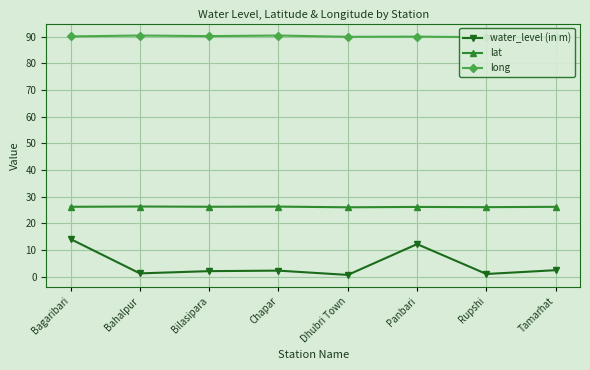

How many interior local peaks does the long series have?

3